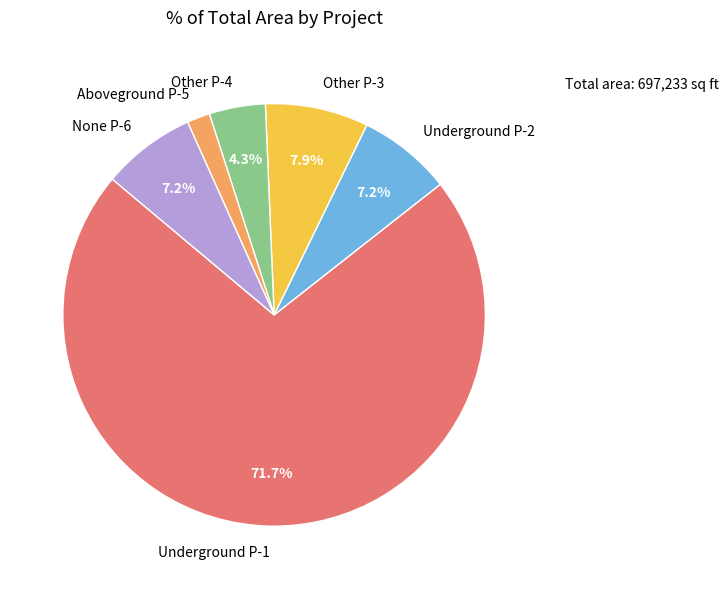

How many slices are in this pie chart?

6